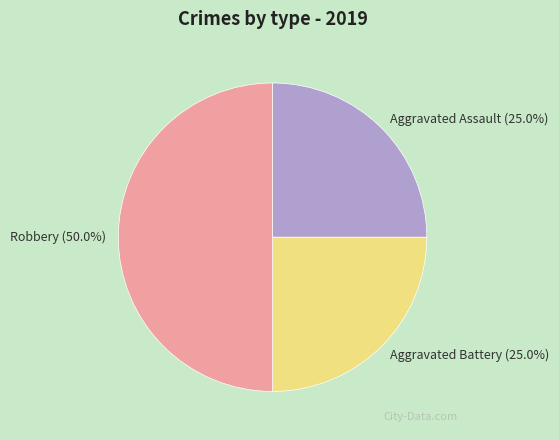

Which has a higher value, Aggravated Assault or Robbery?

Robbery